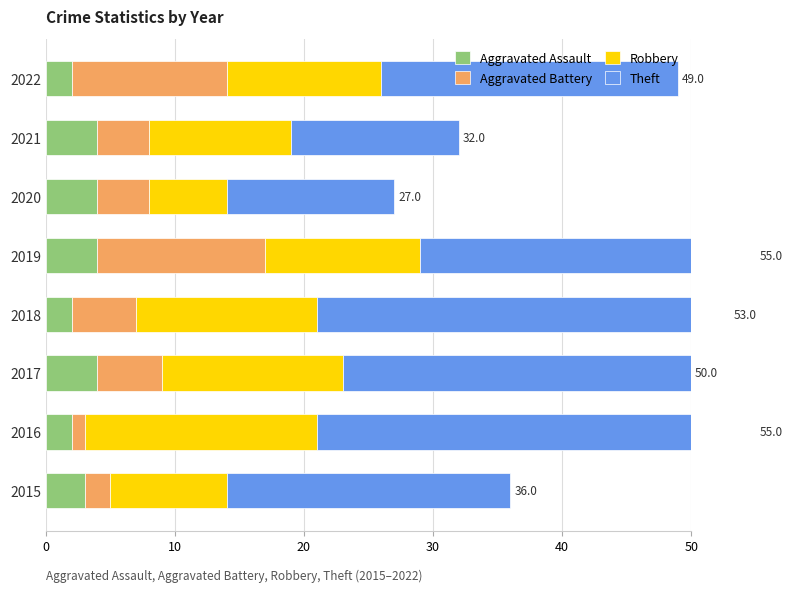

True or false: Robbery has a value of 14 at 2018.

True